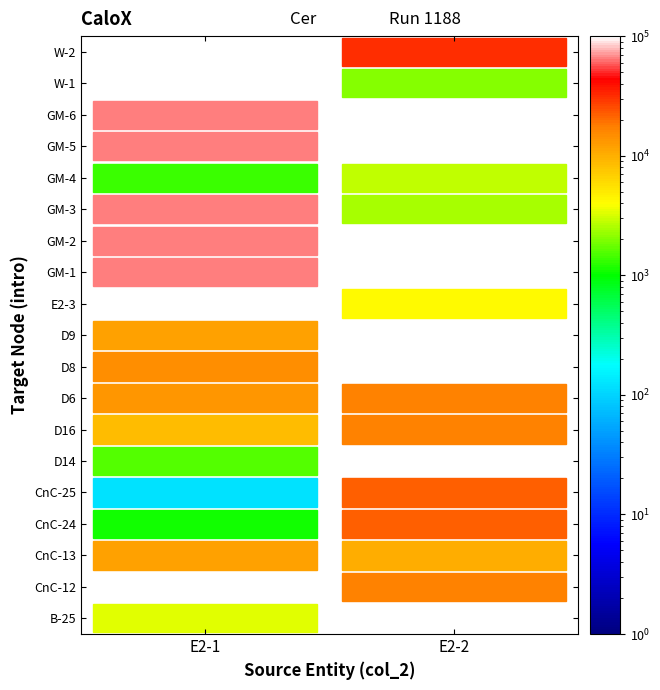

What is the difference between the highest and lowest values at GM-3?

61650